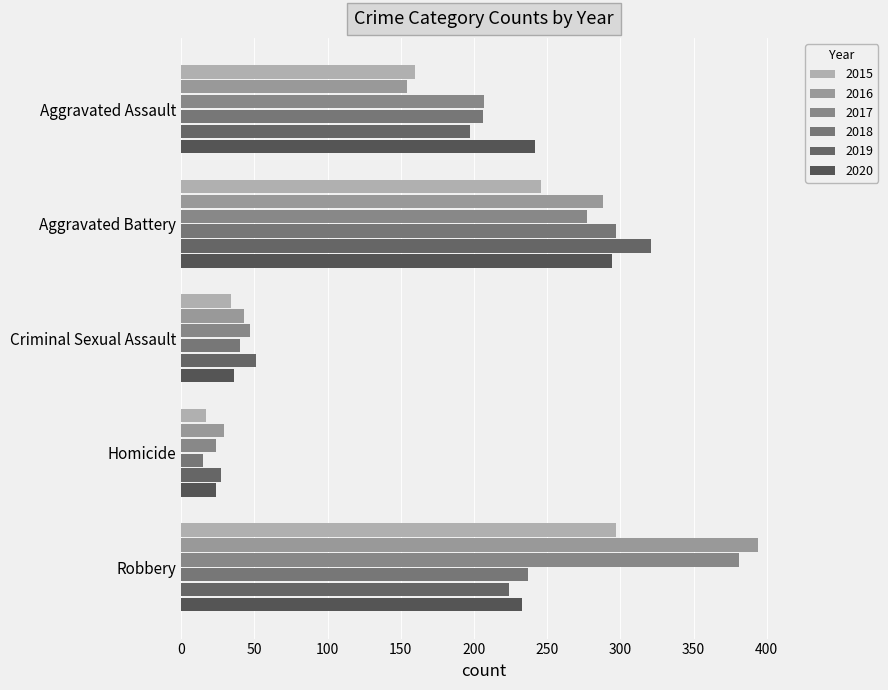

Is the value of 2019 at Aggravated Battery greater than the value of 2016 at Aggravated Assault?

Yes